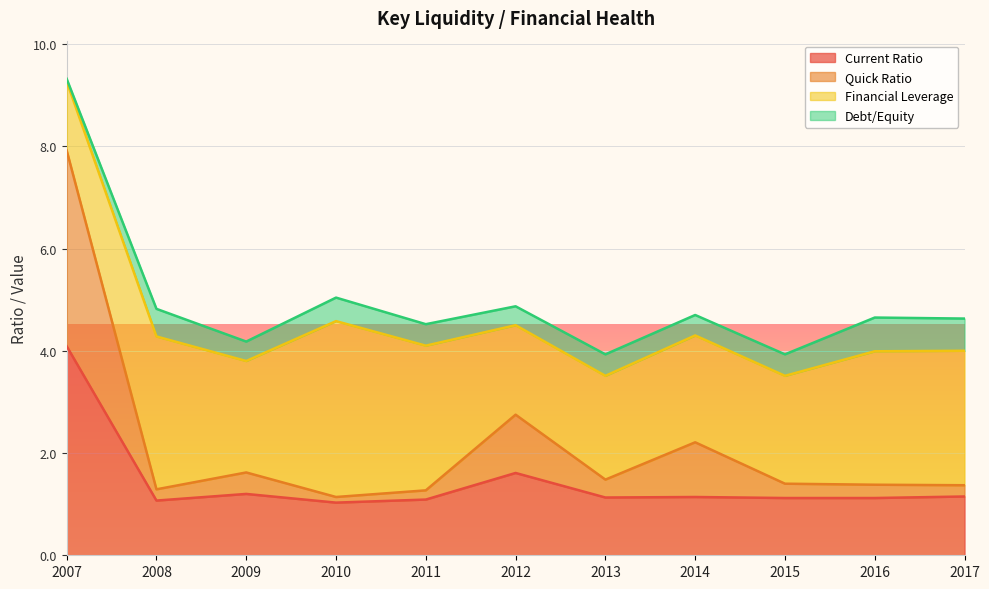

What is the maximum value for Current Ratio?

4.1